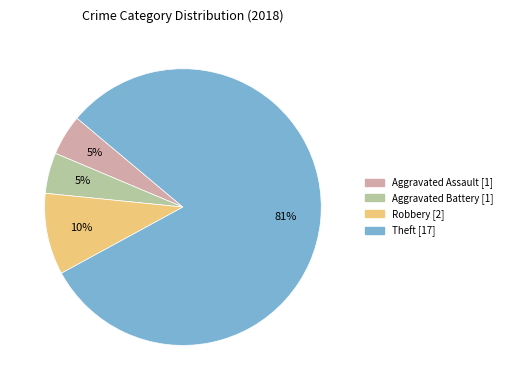

To the nearest percent, what percentage of the pie is Aggravated Battery?

5%